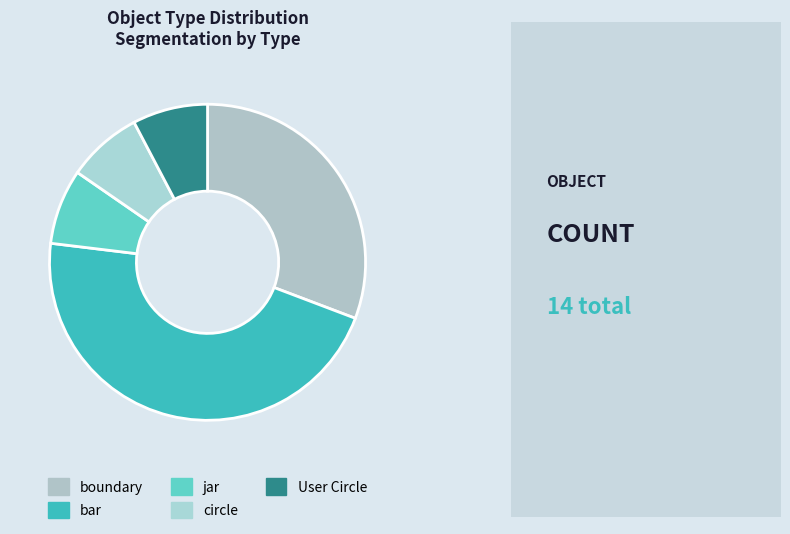

Which slice is the smallest?

jar